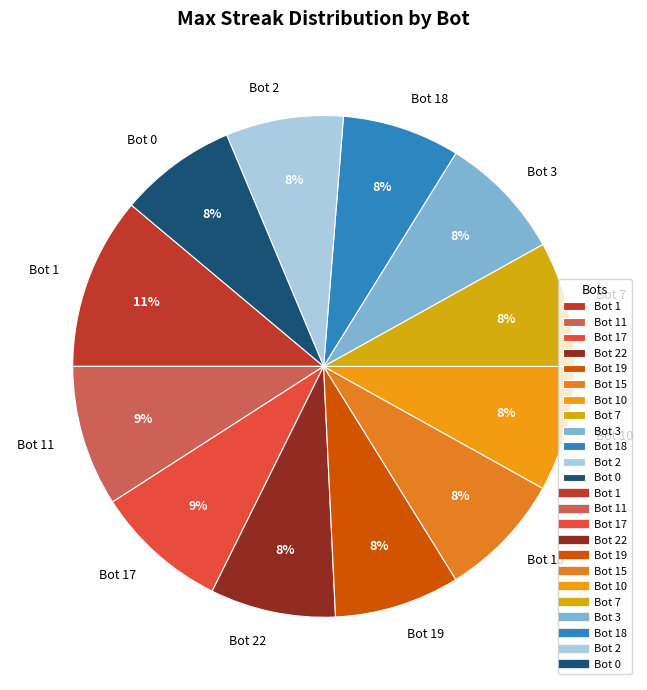

Which slice is the largest?

Bot 1